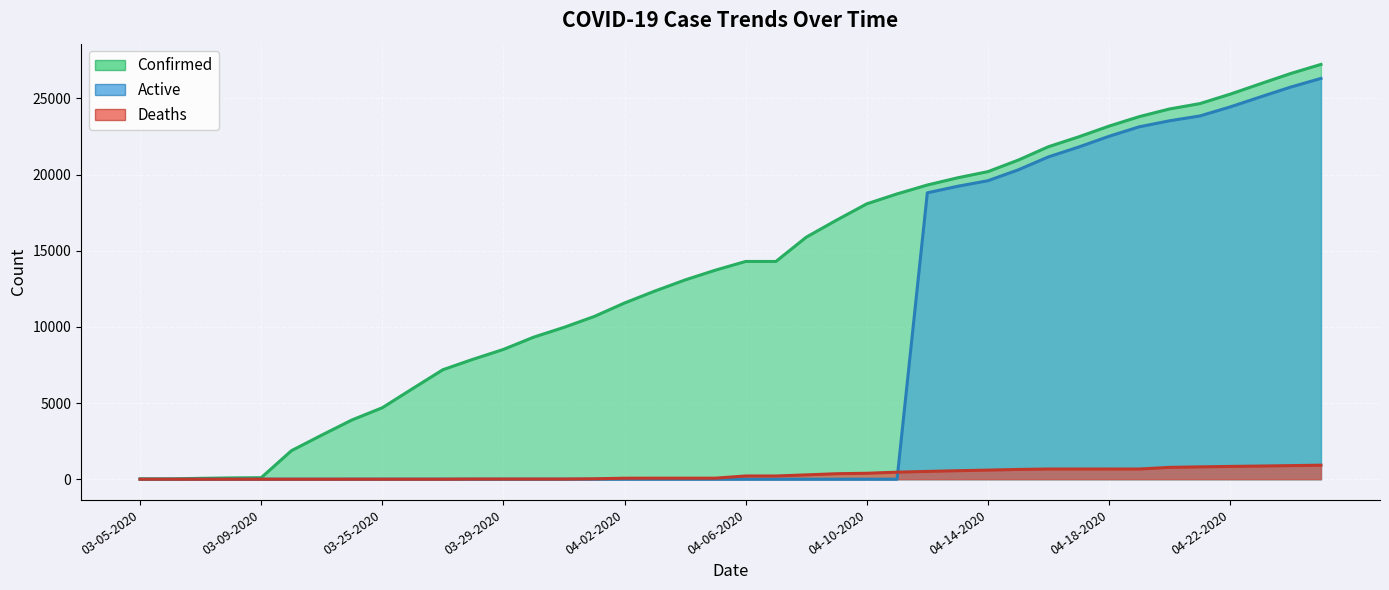

At which label does Deaths first exceed 211?

04-08-2020